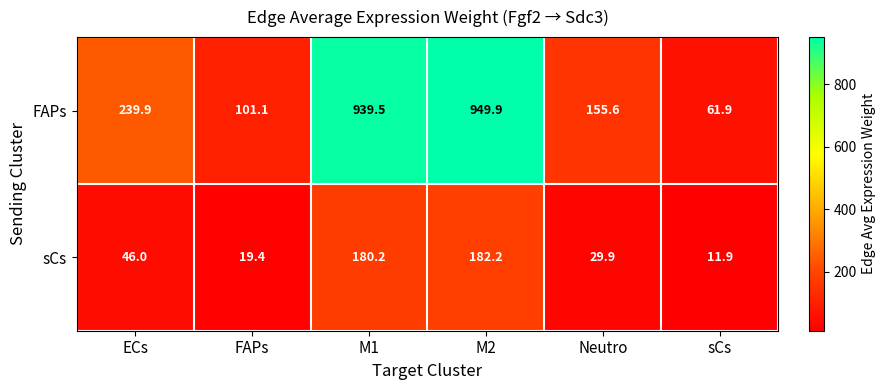

What is the smallest value displayed?

11.9